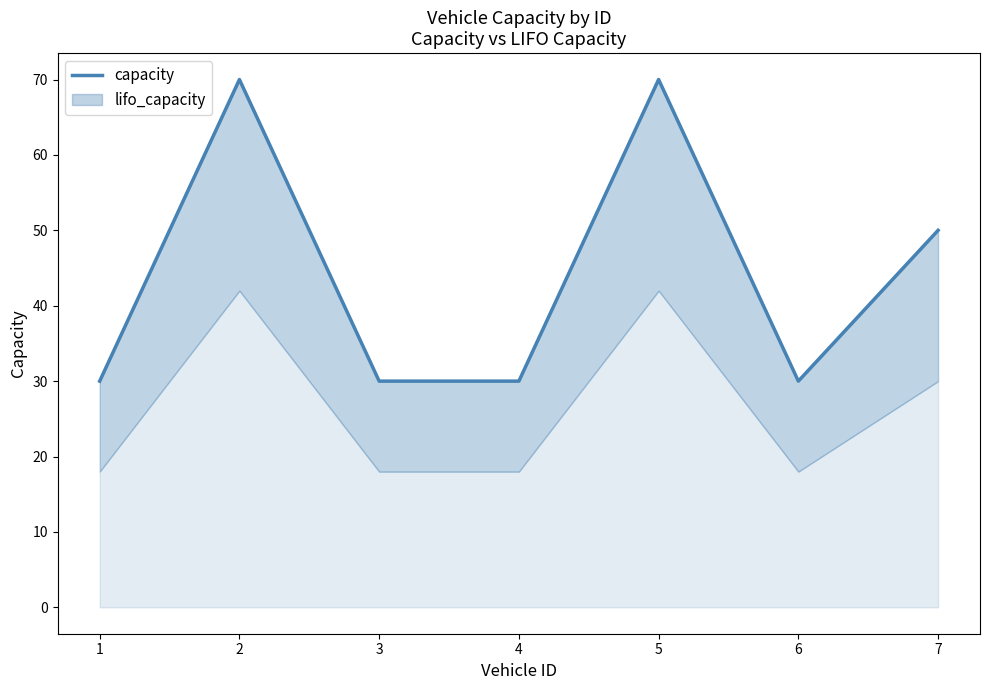

What is the difference between the maximum and minimum values?

40